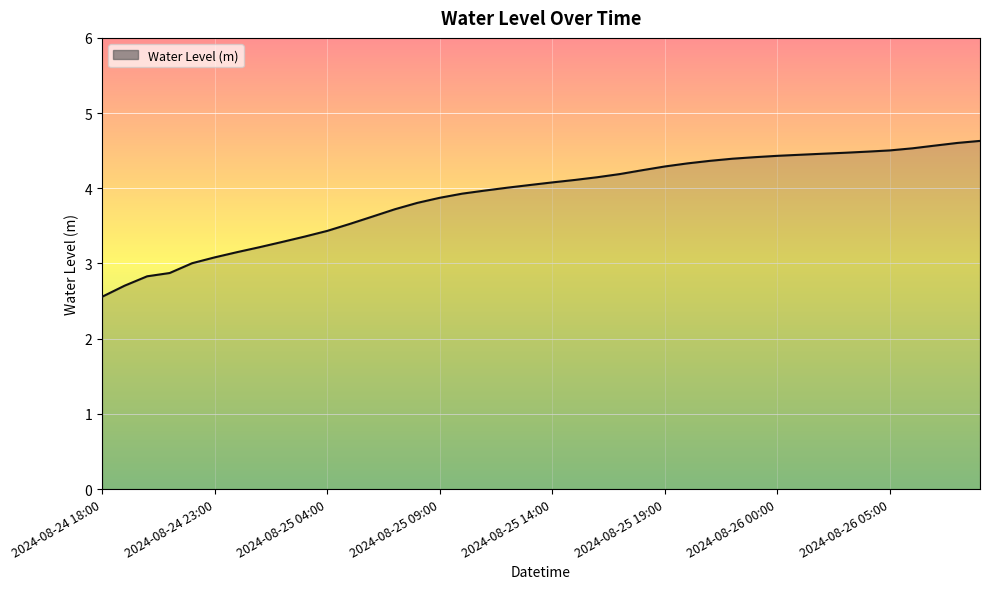

What is the minimum value shown in the chart?

2.6